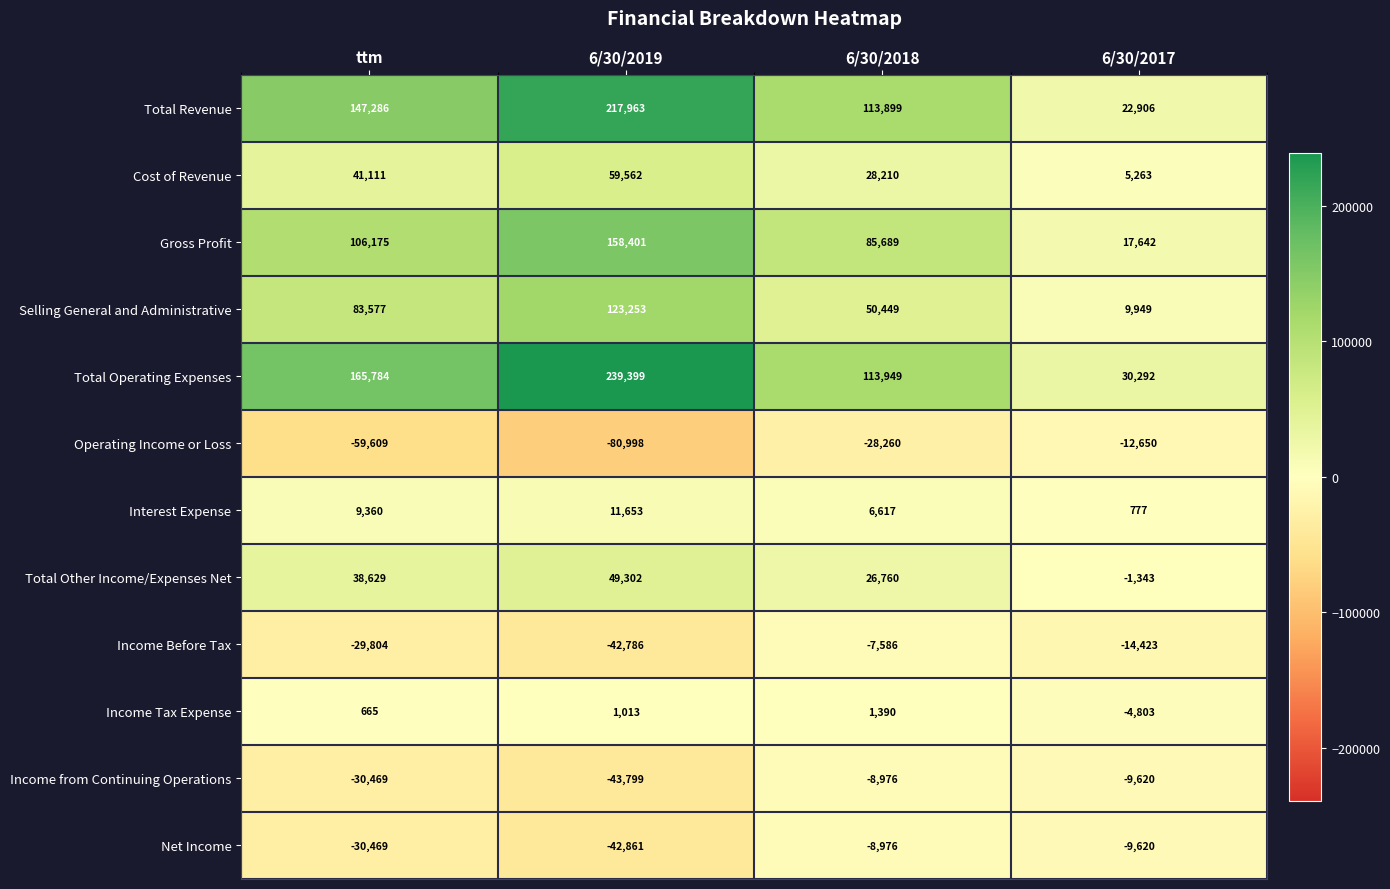

The value of Total Other Income/Expenses Net at 6/30/2019 is 65013. True or false?

False